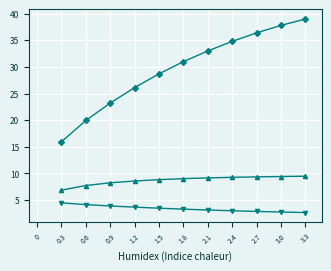

What is the difference between the highest and lowest values at 0.3?

11.5